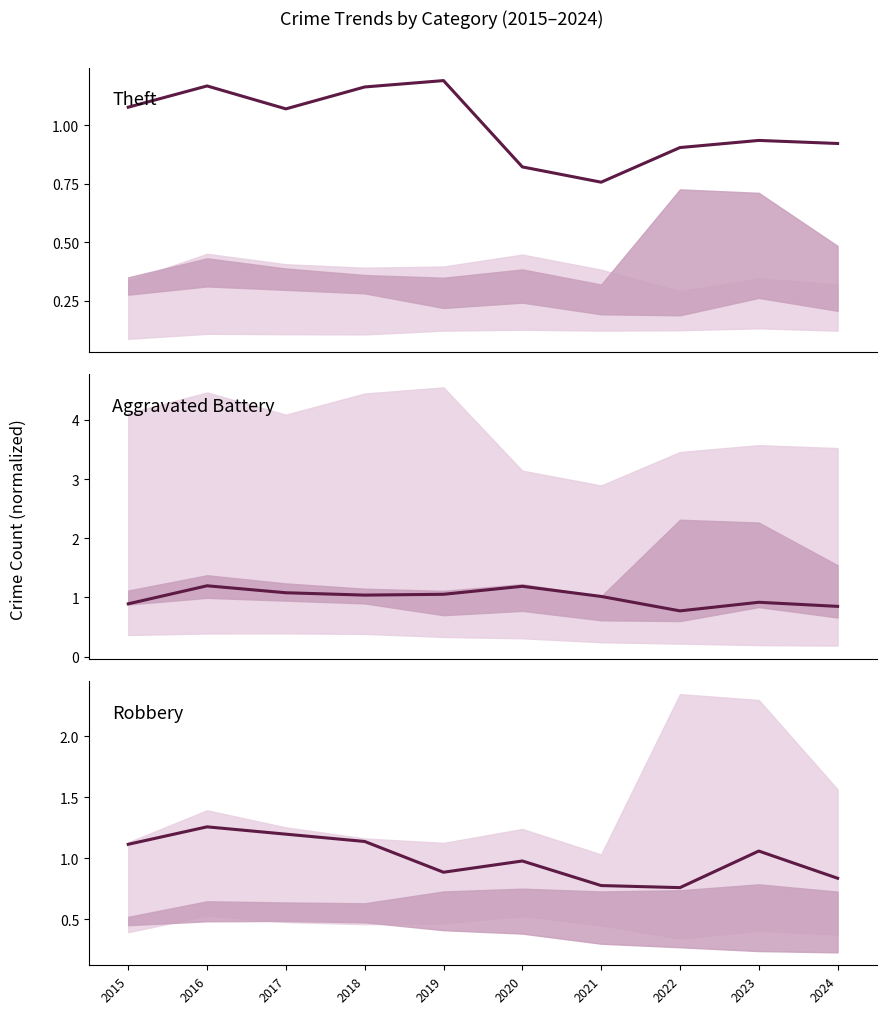

Count the number of categories in the chart.

10